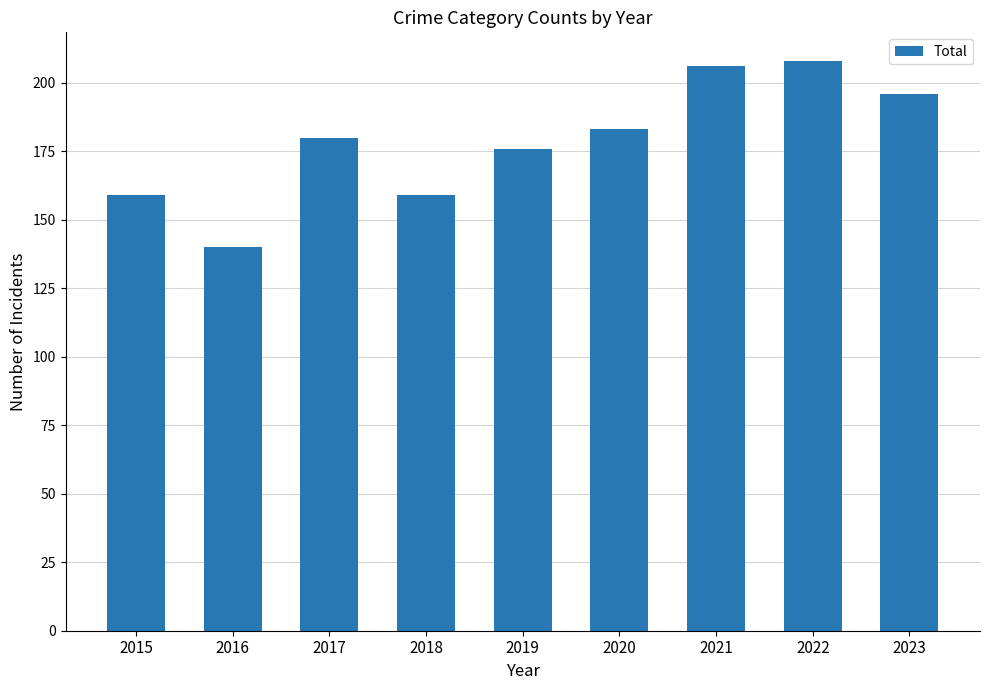

Read the value at 2017.

180